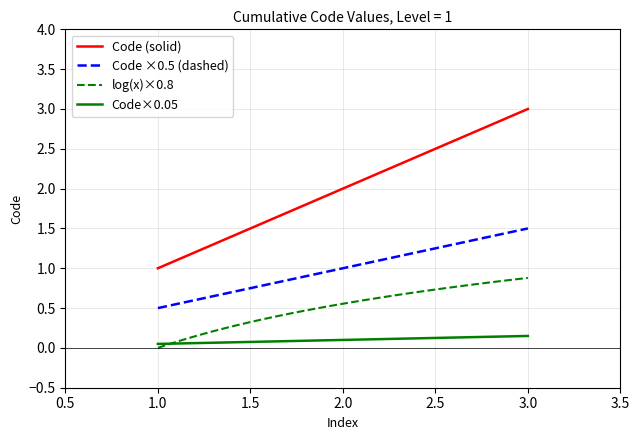

What is the maximum value shown in the chart?

3